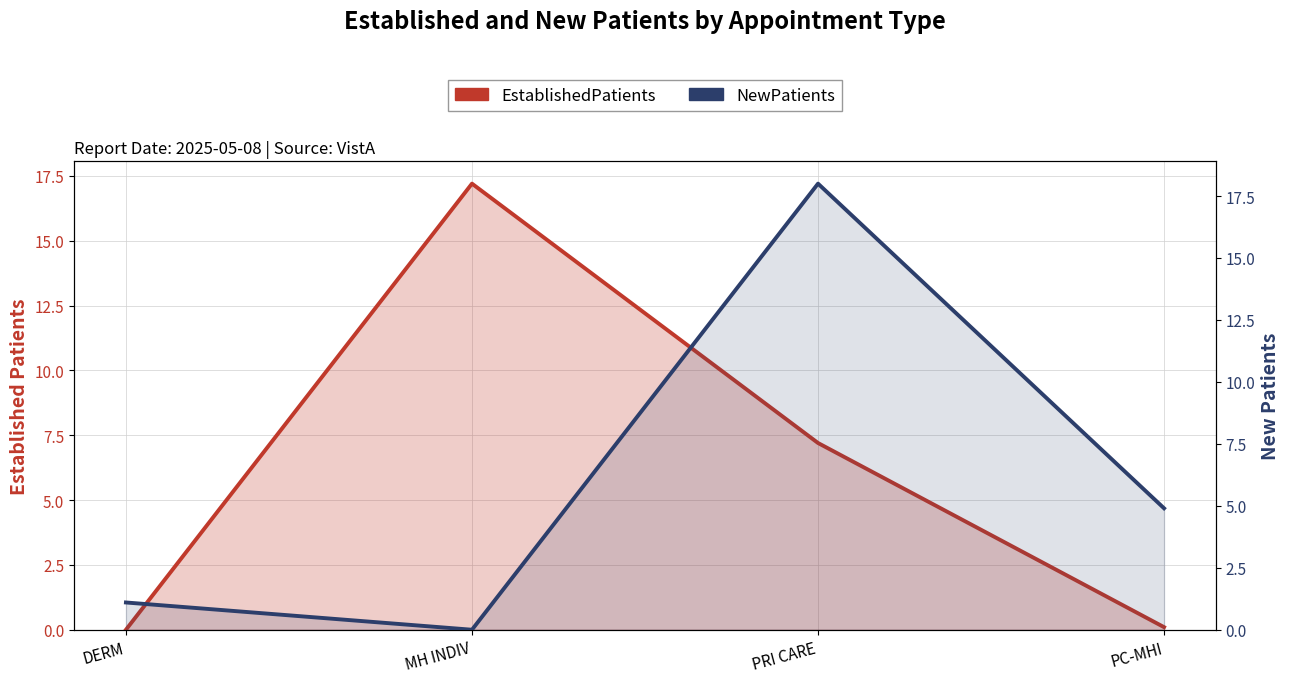

Which category has the highest value across all series?

PRI CARE